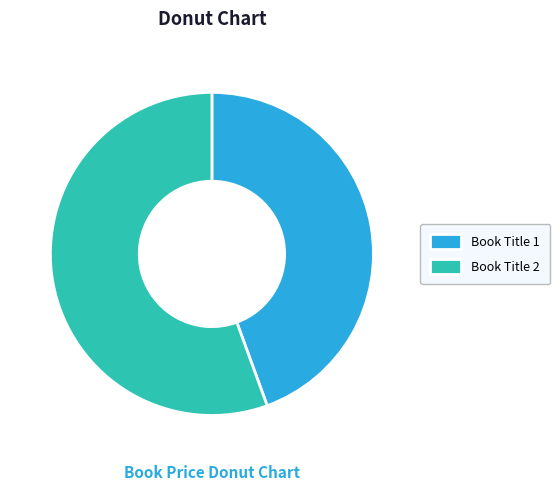

Does Book Title 2 account for over 50% of the chart?

Yes